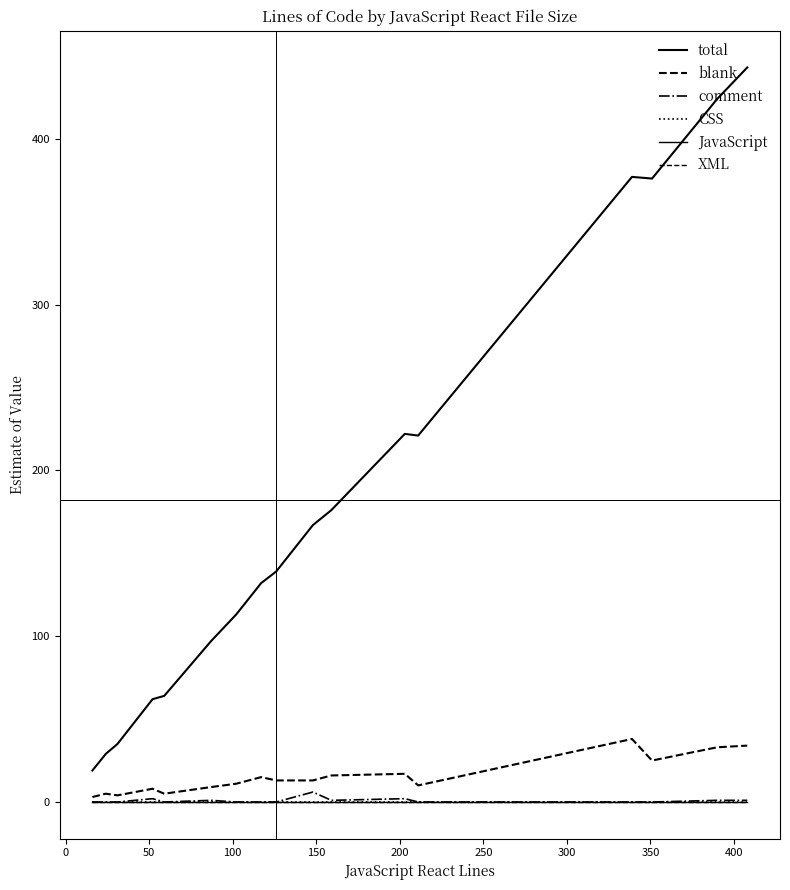

Does the chart have visible grid lines?

No